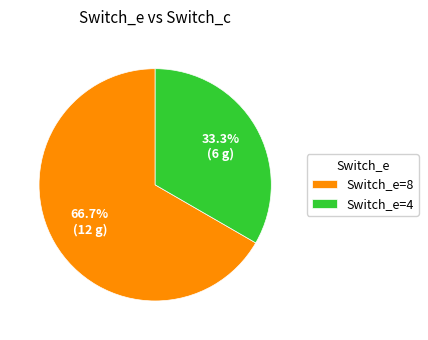

Count the number of slices in the pie.

2